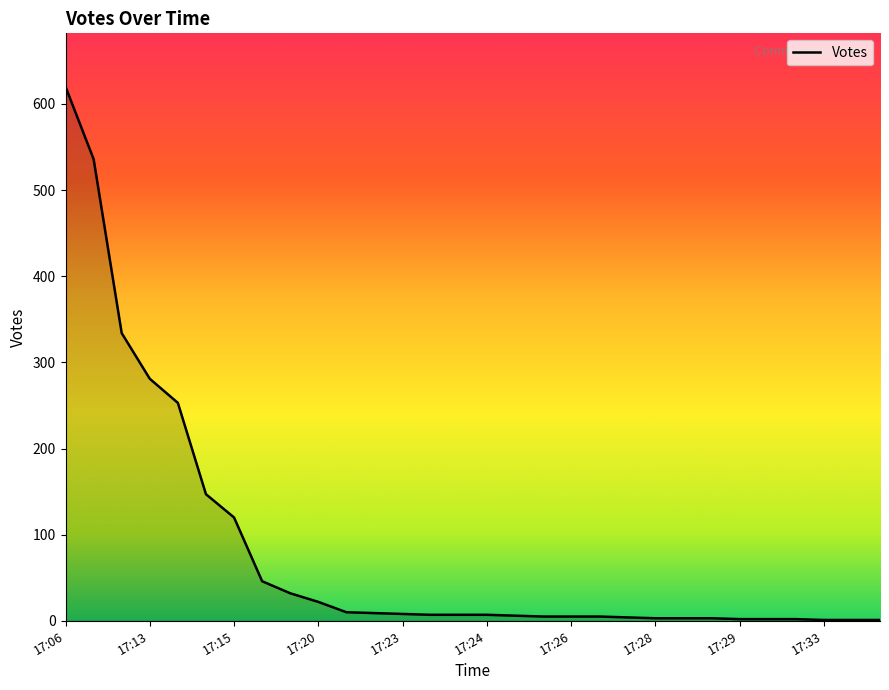

What is the greatest value displayed?

620